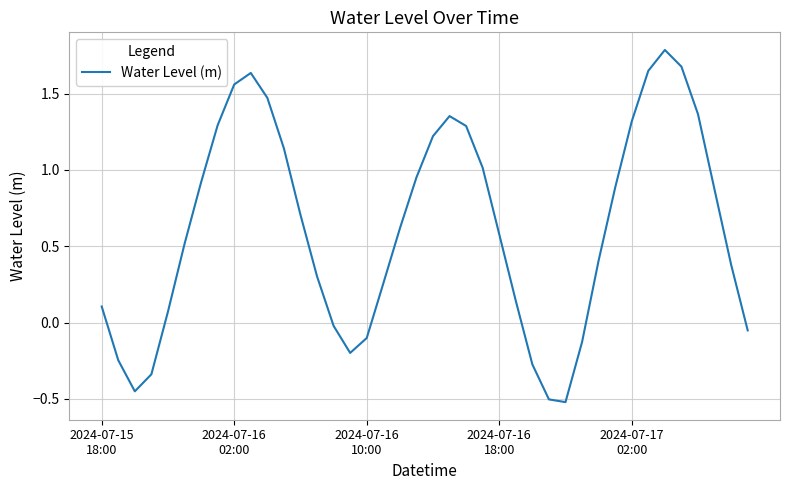

How many values are above zero?

29